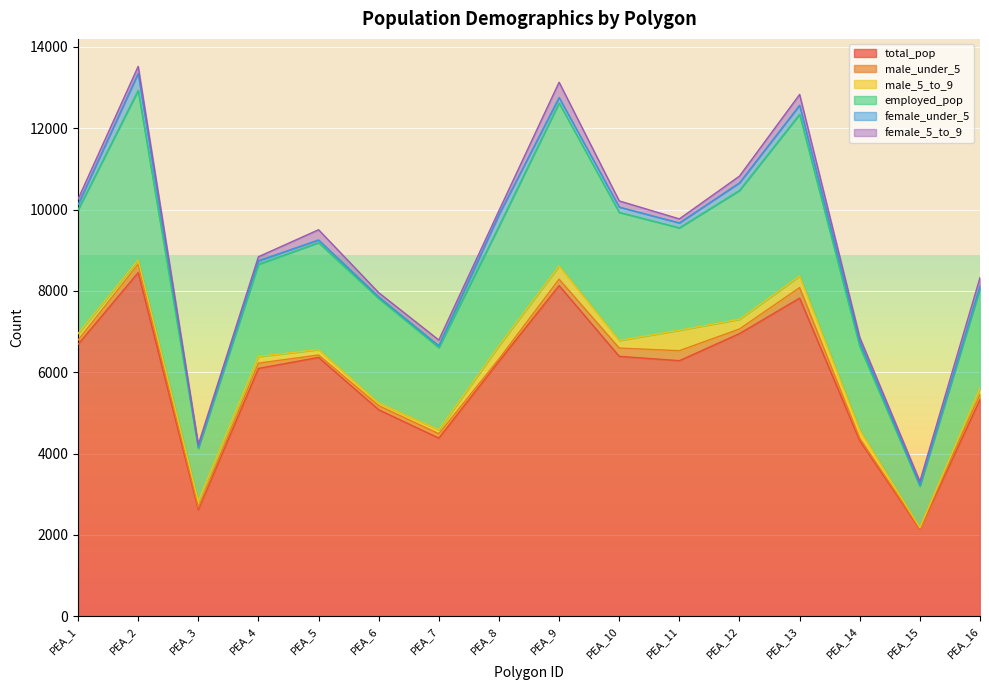

What are all the series names shown in the legend?

total_pop, male_under_5, male_5_to_9, employed_pop, female_under_5, female_5_to_9